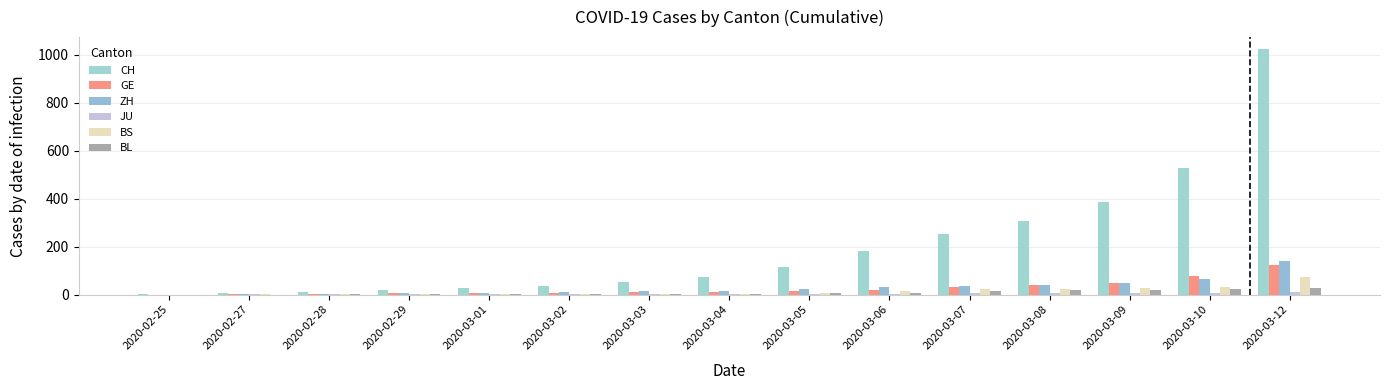

What is the average value of the ZH series?

29